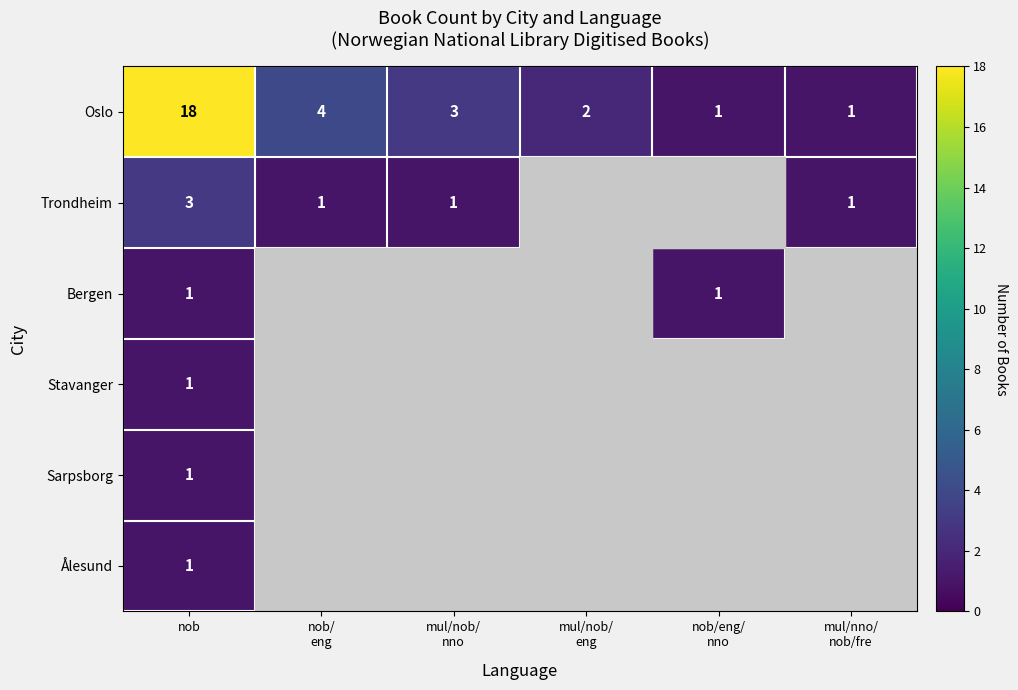

What is the spread (max minus min) of values at nob/eng/
nno?

1